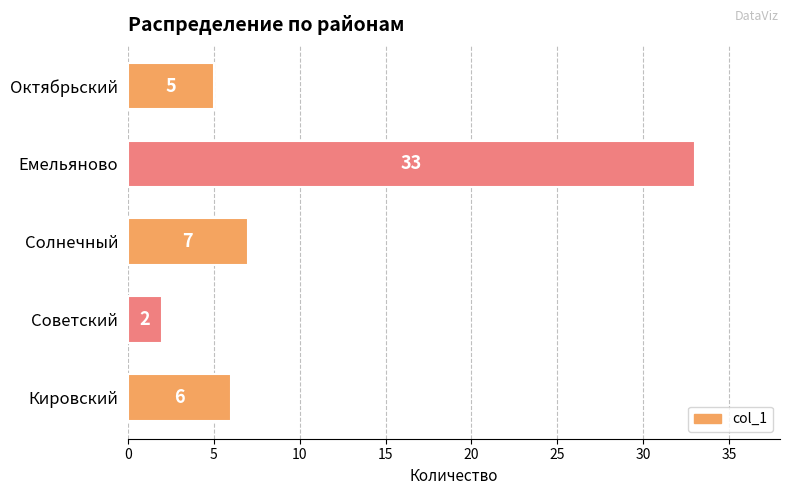

How many series are shown in this chart?

1